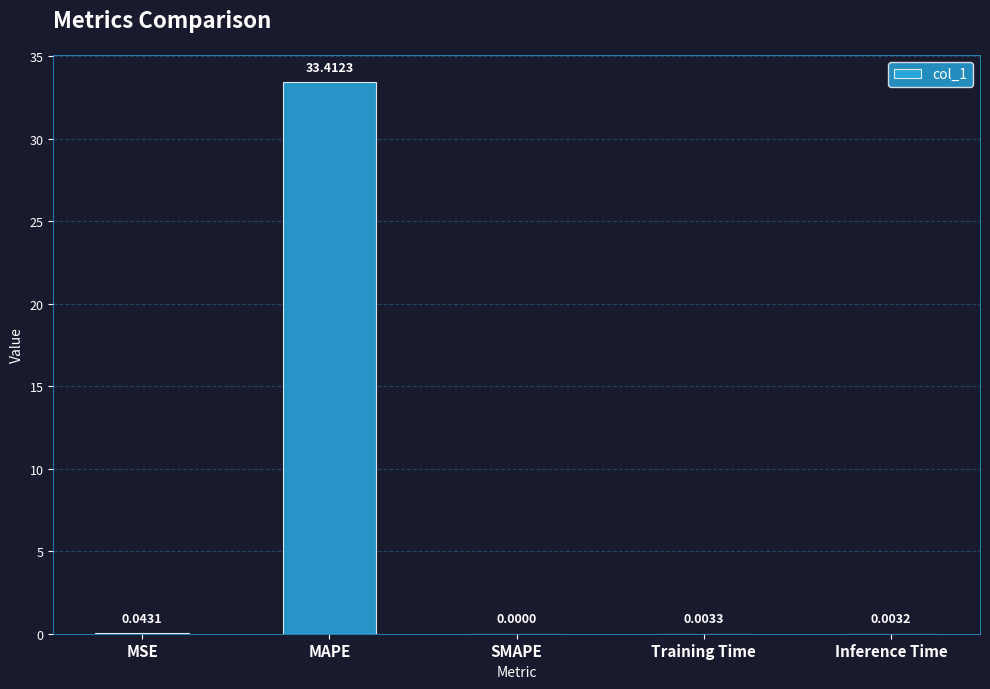

Where is the data nearest to the value 16?

MSE